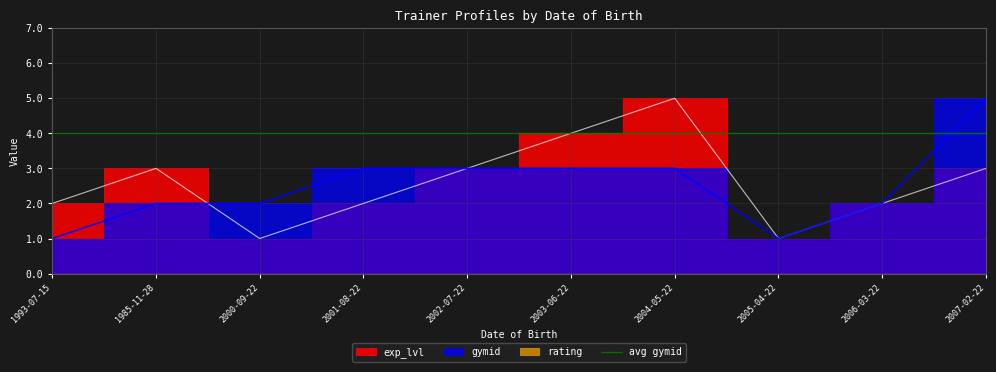

Reading left to right, what are all the values shown in this chart?

exp_lvl: 2	3	1	2	3	4	5	1	2	3
gymid: 1	2	2	3	3	3	3	1	2	5